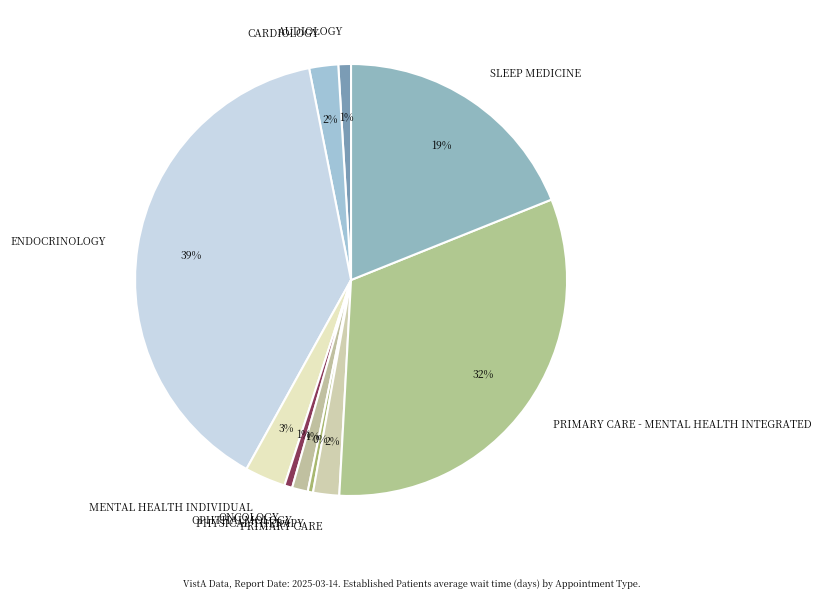

To the nearest percent, what percentage of the pie is PRIMARY CARE?

2%